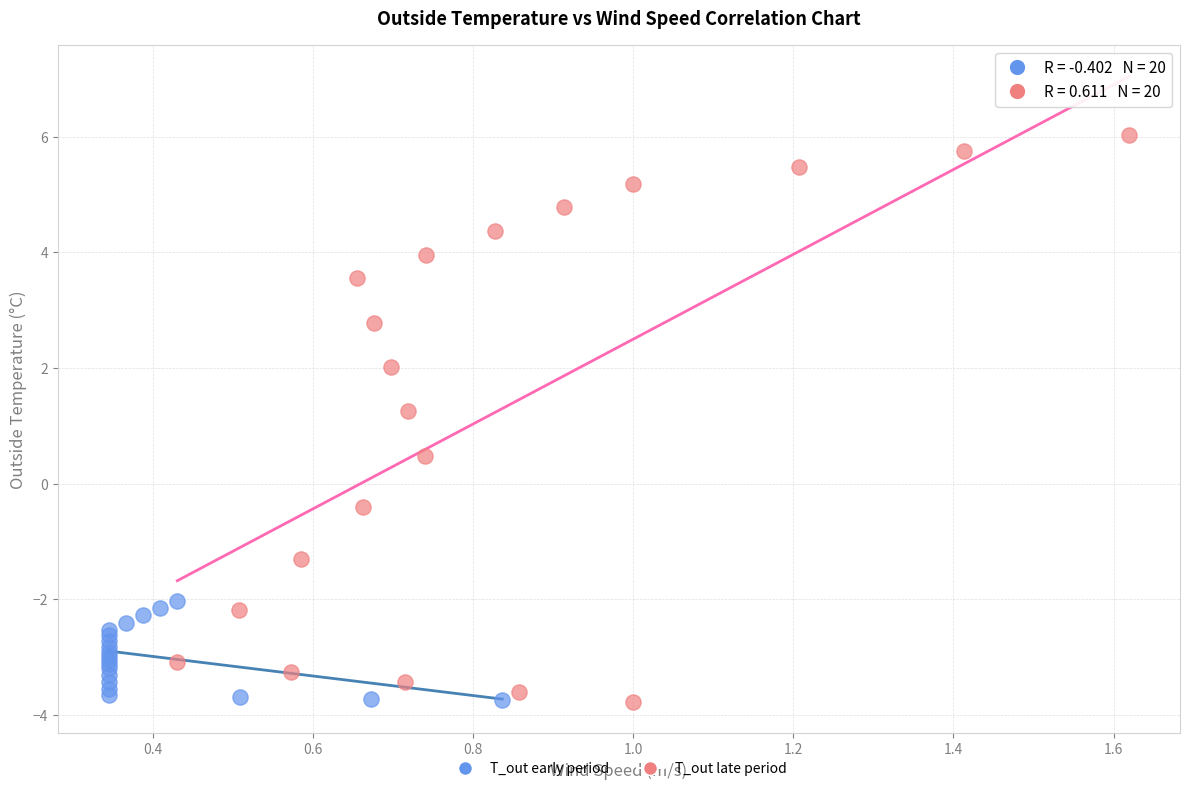

Which series reaches the maximum Y coordinate?

T_out late period